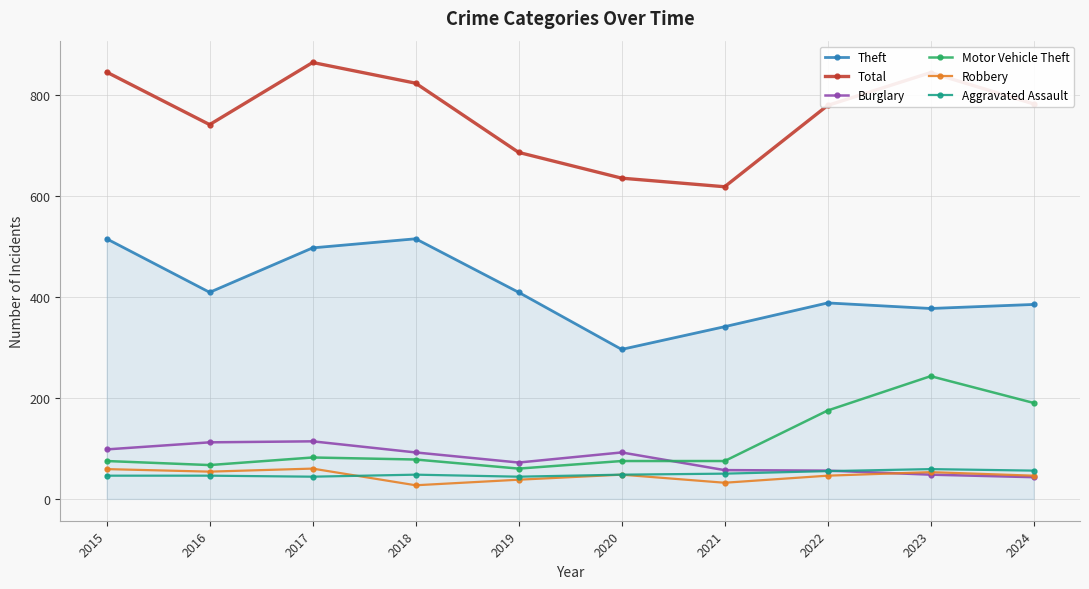

How many lines are shown in the chart?

6